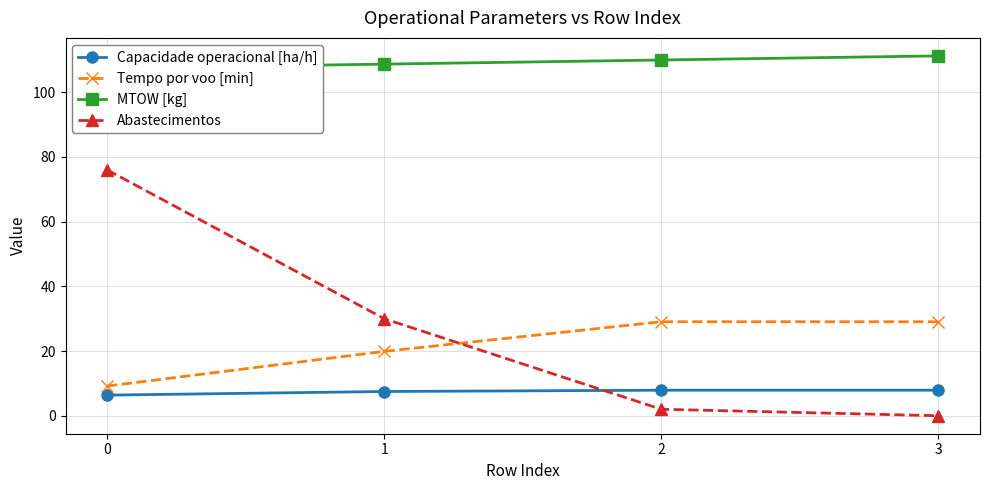

True or false: Abastecimentos and MTOW [kg] intersect in this chart.

False